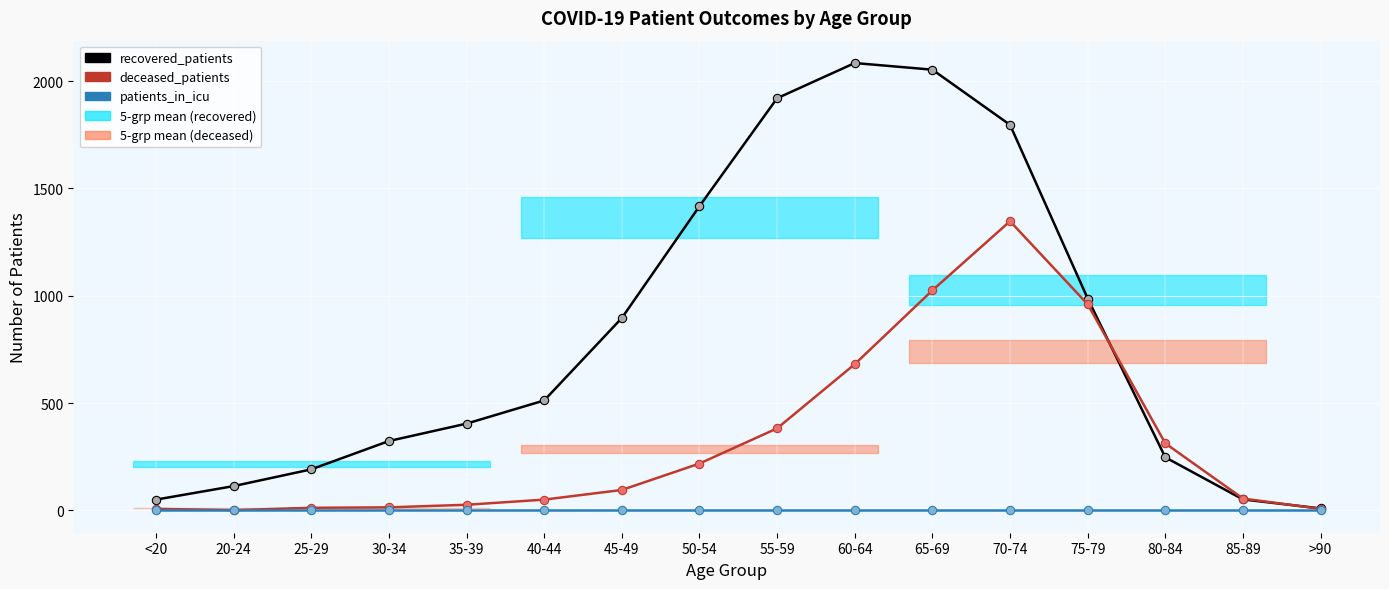

Which category has the highest value across all series?

60-64